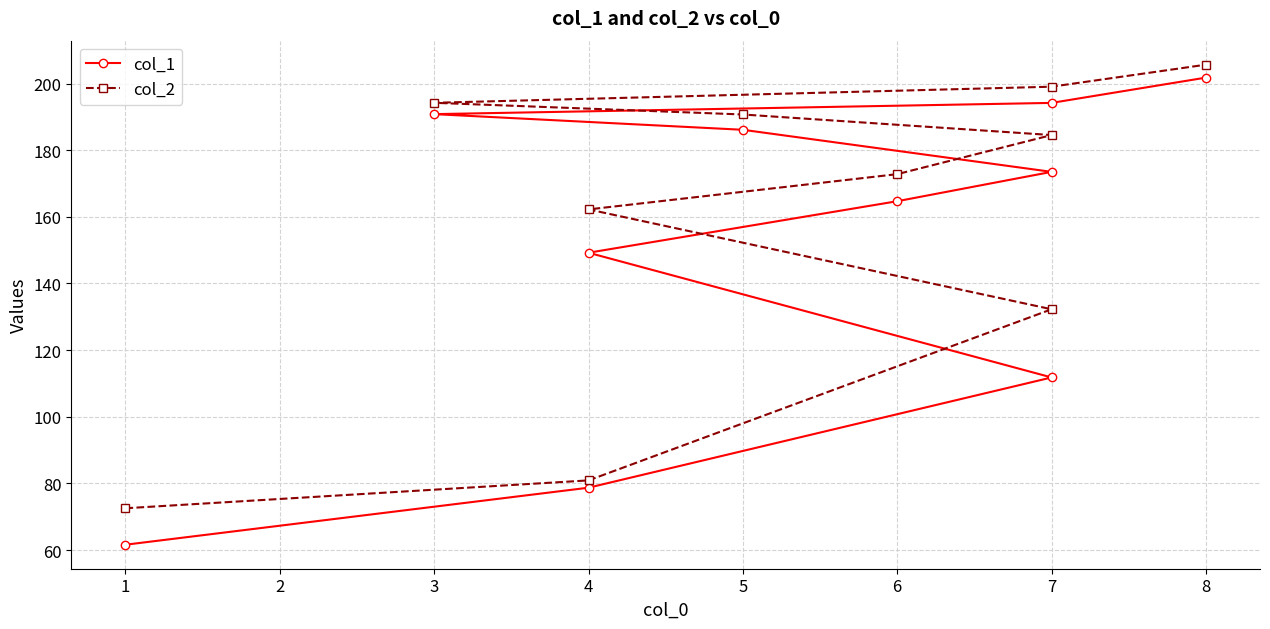

What is the value of the col_2 point at the 10th from the left?

205.7